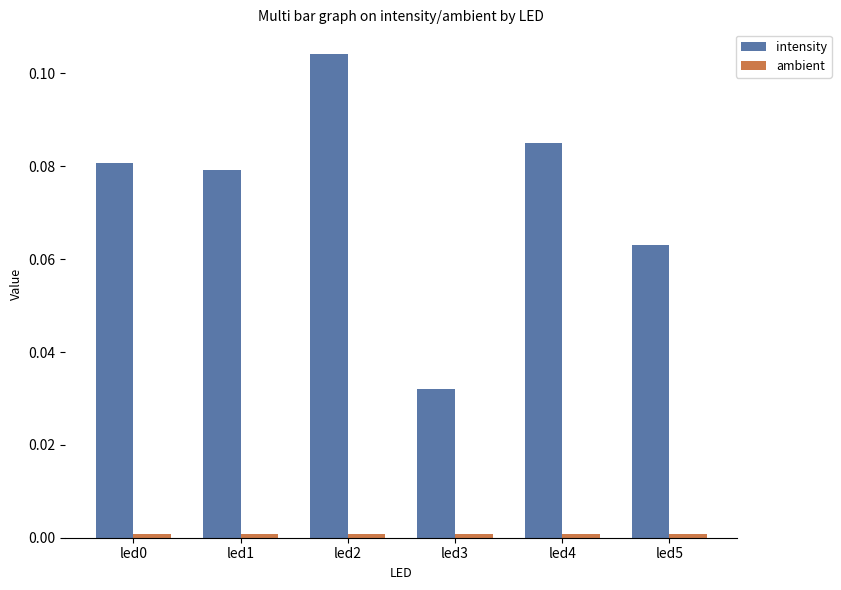

The intensity series shows 0.0 at led4. True or false?

False